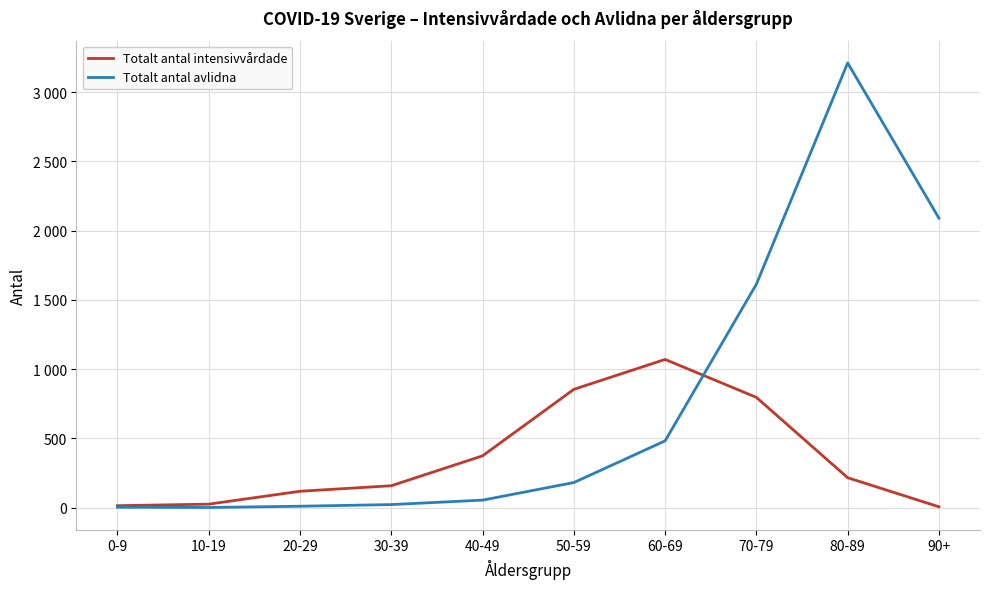

What position from the left is 80-89?

9